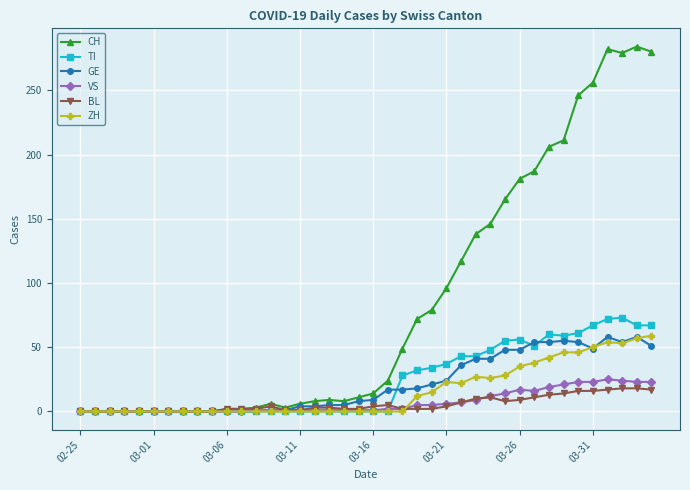

Which series has the widest spread of values?

CH